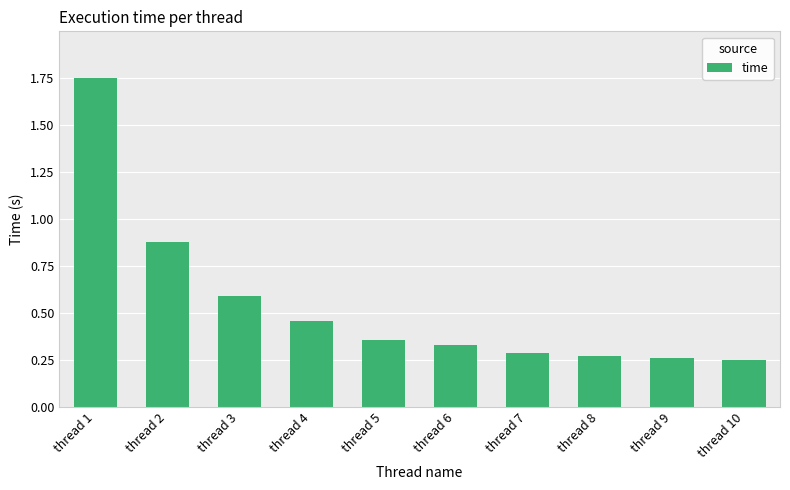

Which category has the highest value across all series?

thread 1